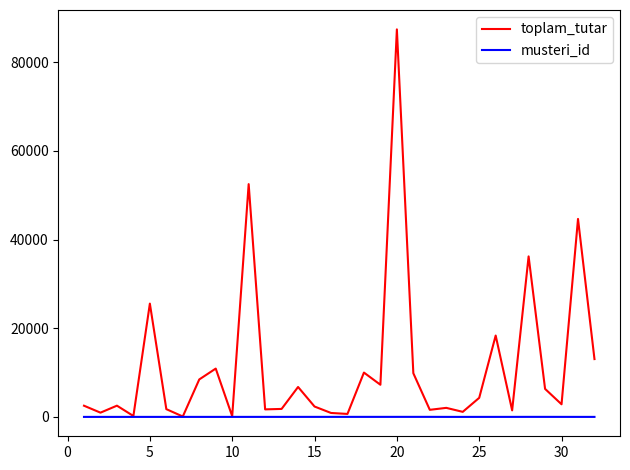

What is the difference between the maximum and second lowest values in the toplam_tutar series?

87247.0